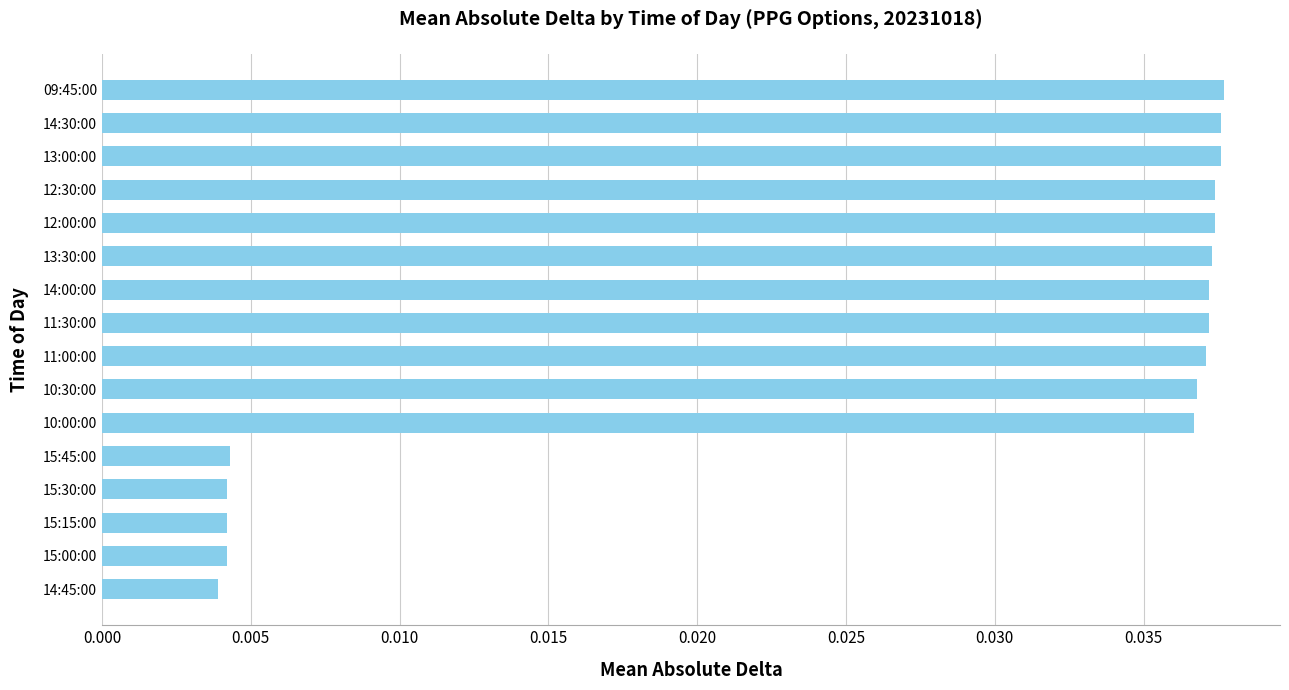

The chart shows a value of 0.1 at 09:45:00. True or false?

False